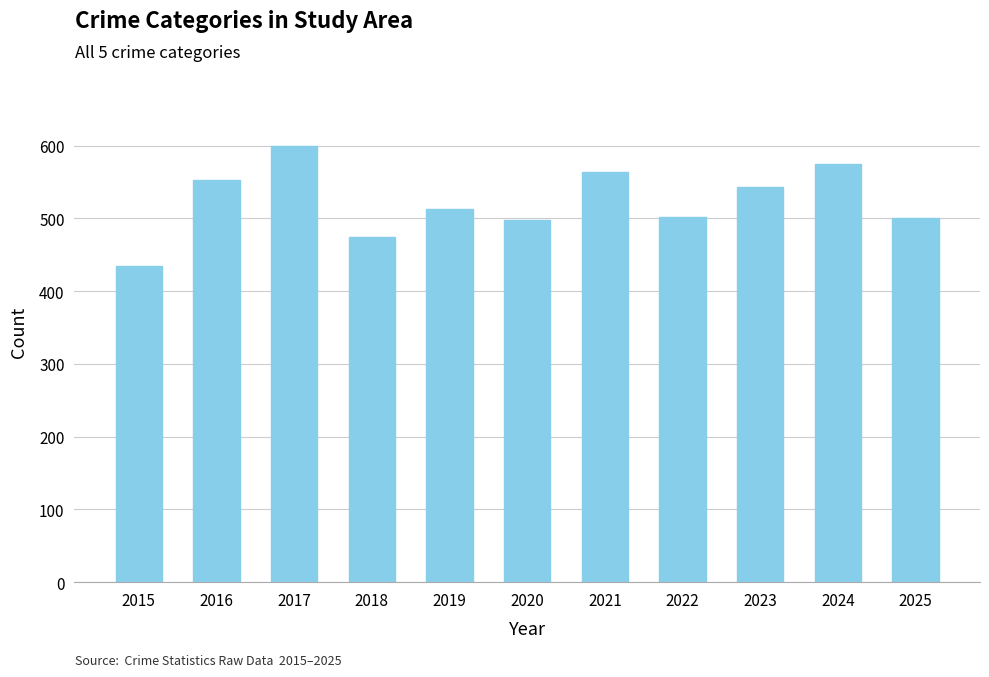

What is the average value?

523